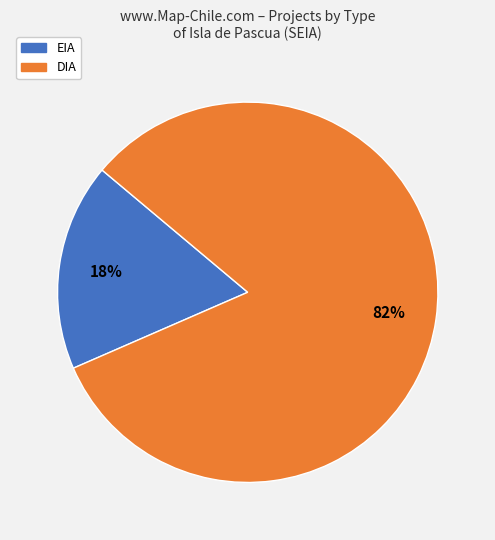

The DIA slice represents 95% of the pie. True or false?

False